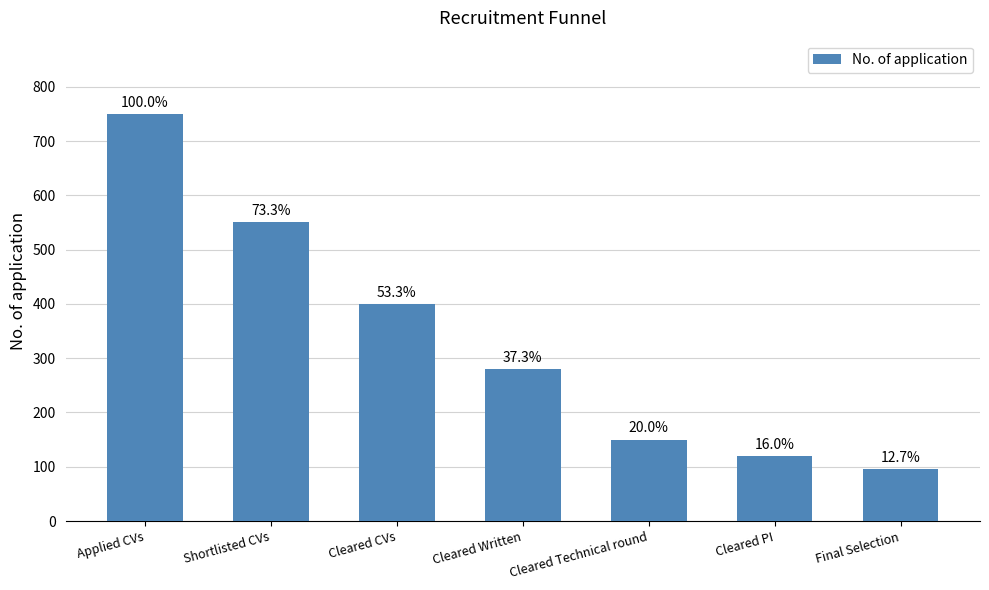

What is the greatest value displayed?

750